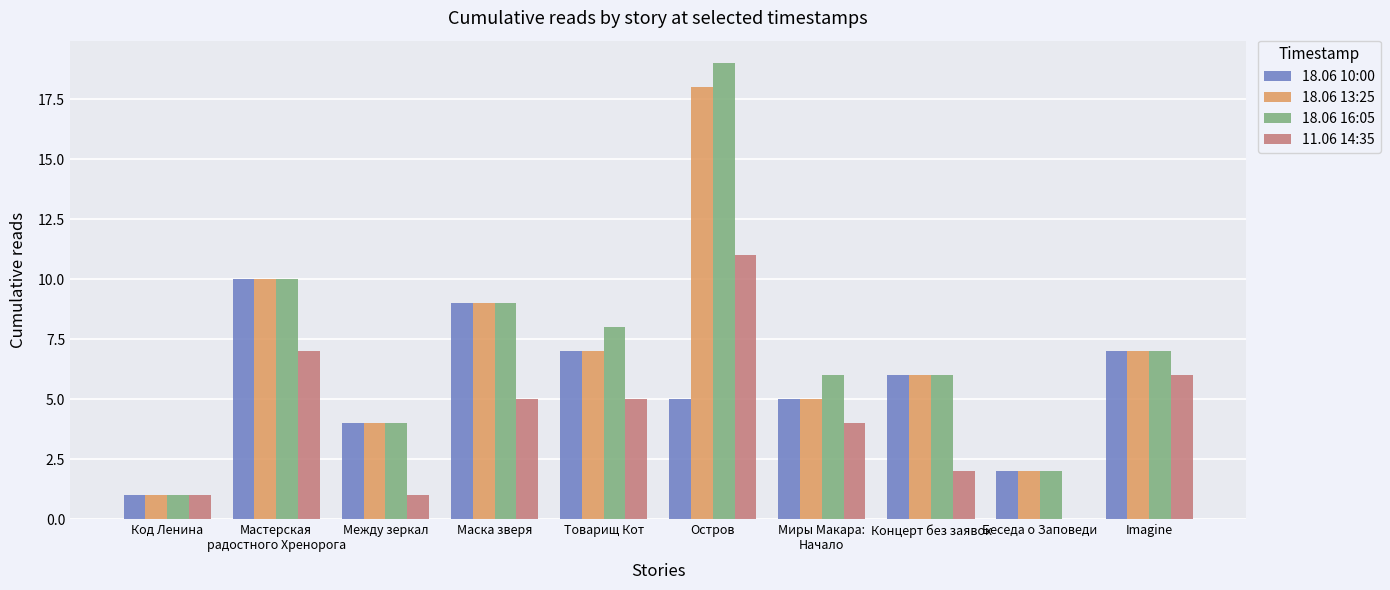

The value of 11.06 14:35 at Маска зверя is 5. True or false?

True